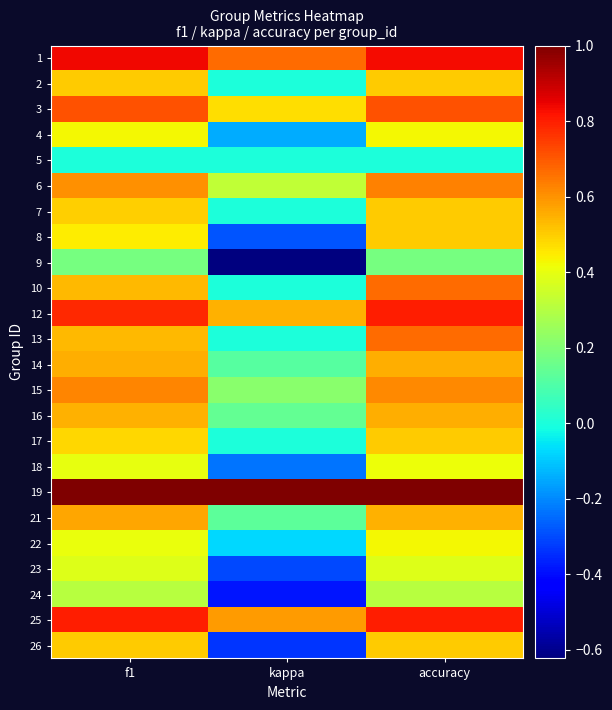

What is the greatest value displayed?

1.0